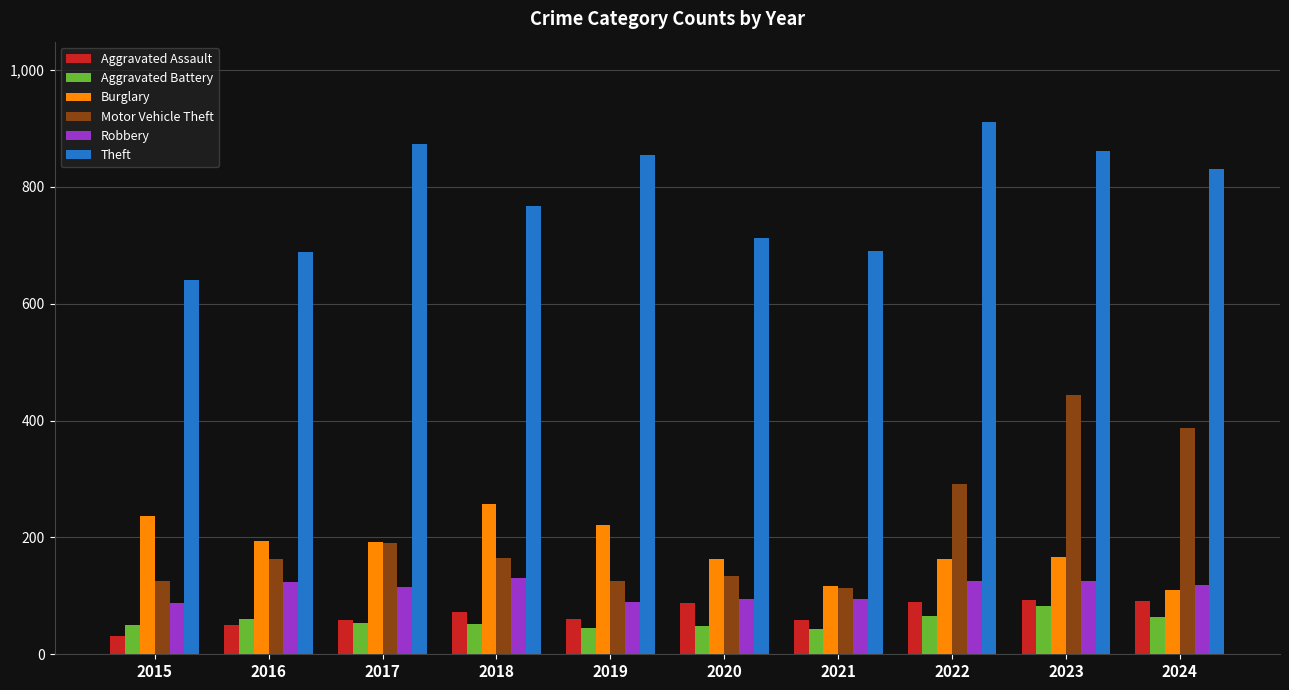

What is the total value across all series at 2015?

1170